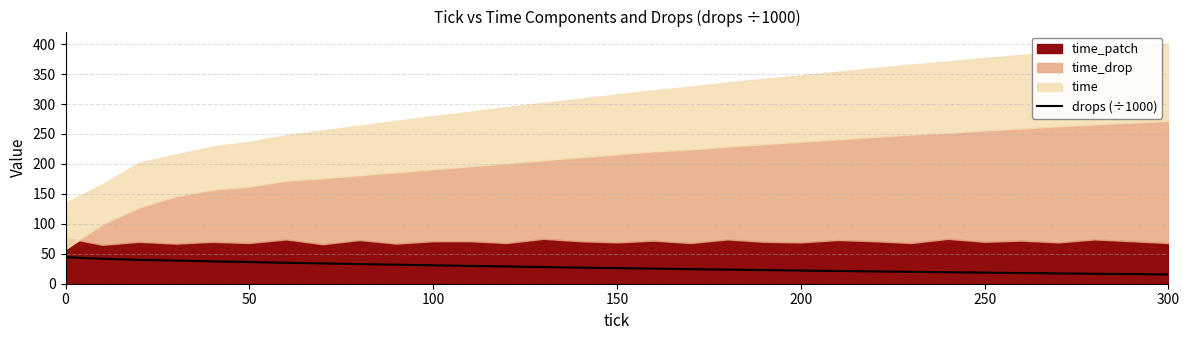

Reading left to right, extract all data points from this chart.

44.3	41.7	39.9	38.6	37.3	36.2	35.0	33.9	32.8	31.7	30.7	29.7	28.8	27.8	26.9	26.0	25.2	24.4	23.5	22.8	22.0	21.3	20.5	19.8	19.2	18.5	17.9	17.2	16.6	16.0	15.5